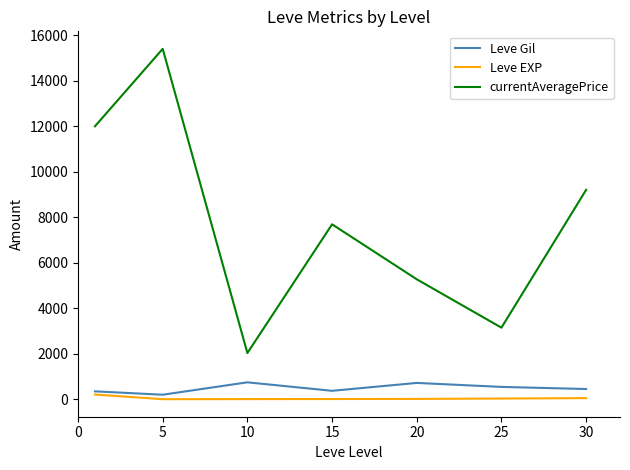

What is the highest value of the Leve EXP series?

210.7